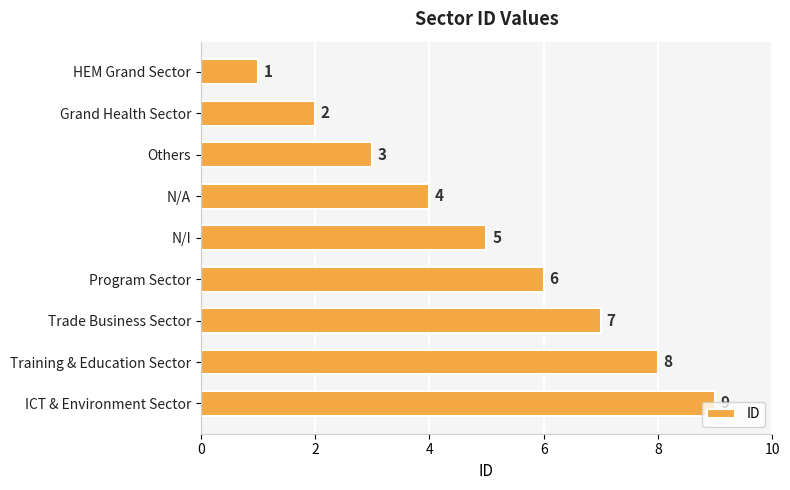

The value at Program Sector is 4. True or false?

False